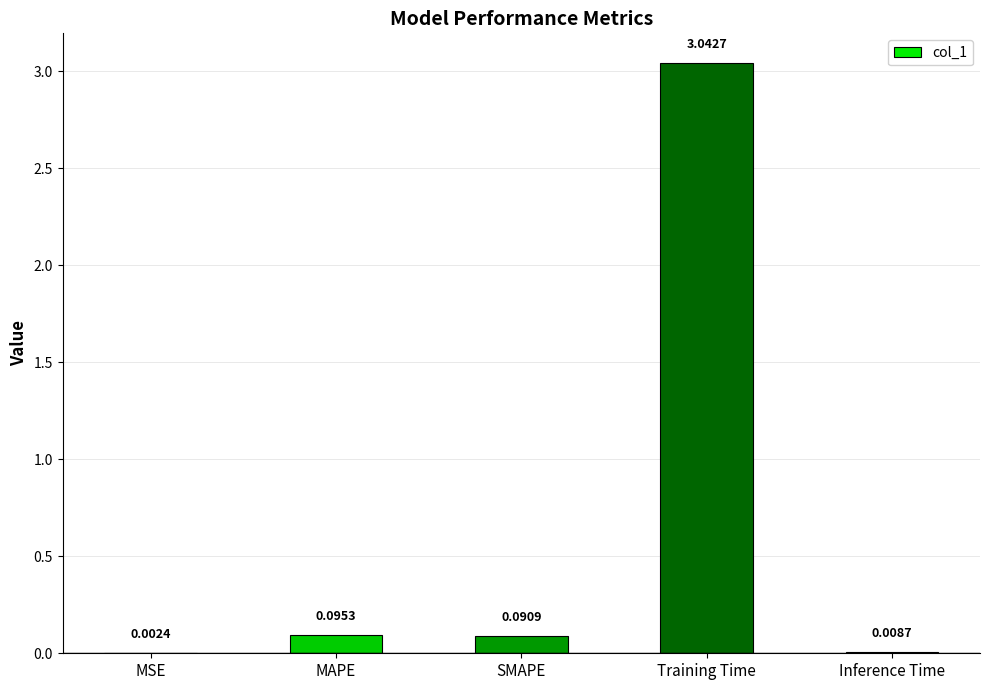

At which label is the value closest to 1?

MAPE